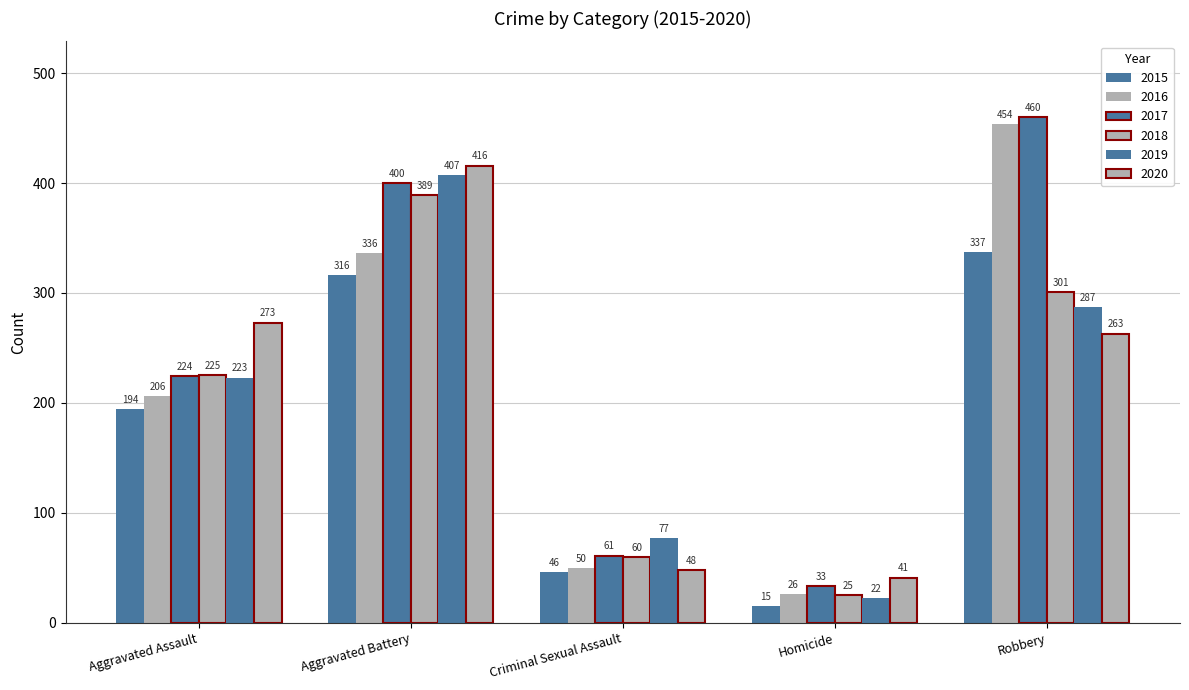

Count the number of data series in this chart.

6